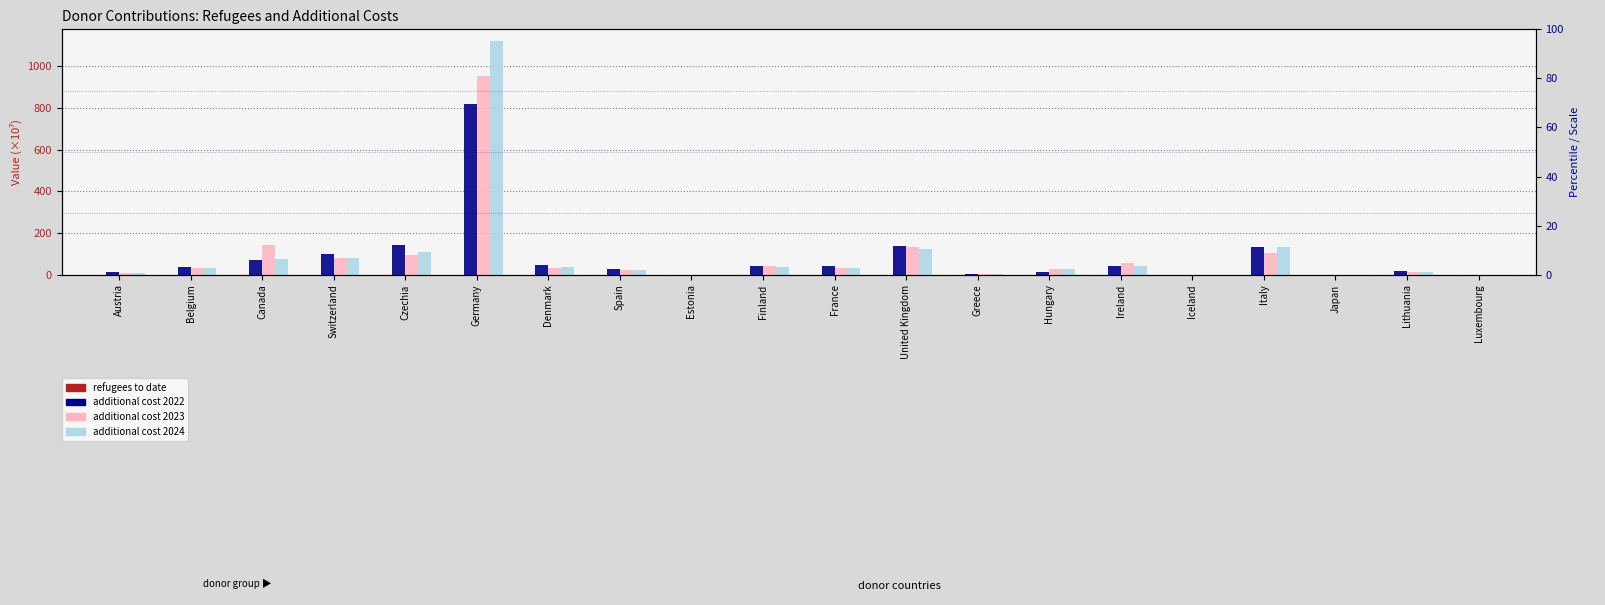

How many bars are there in total?

80